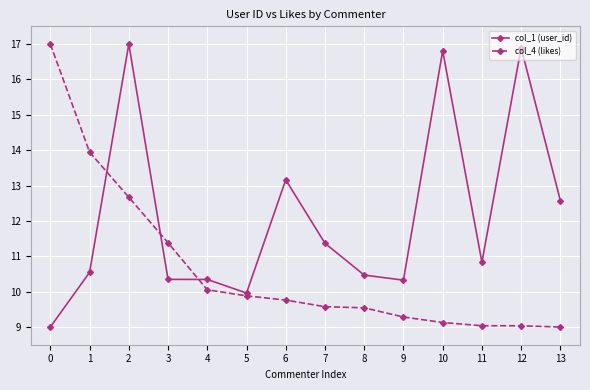

True or false: col_1 (user_id) and col_4 (likes) intersect in this chart.

True